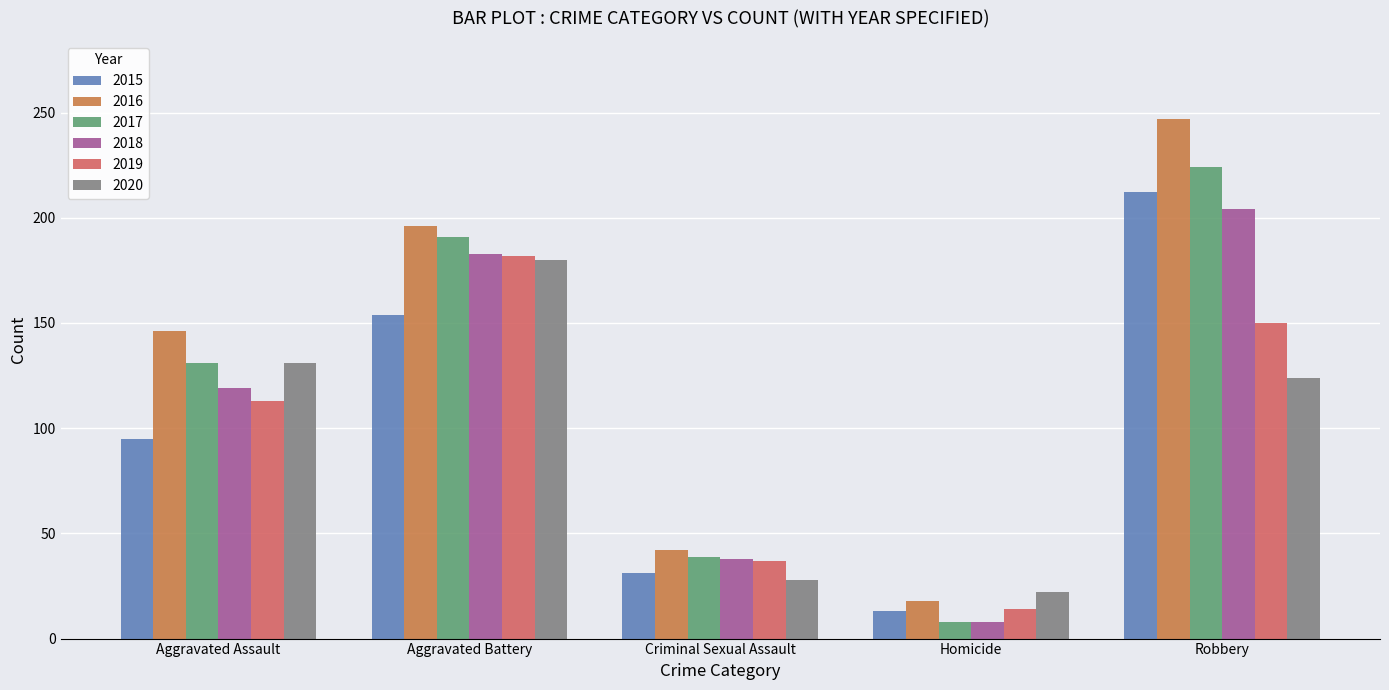

What are all the series names shown in the legend?

2015, 2016, 2017, 2018, 2019, 2020